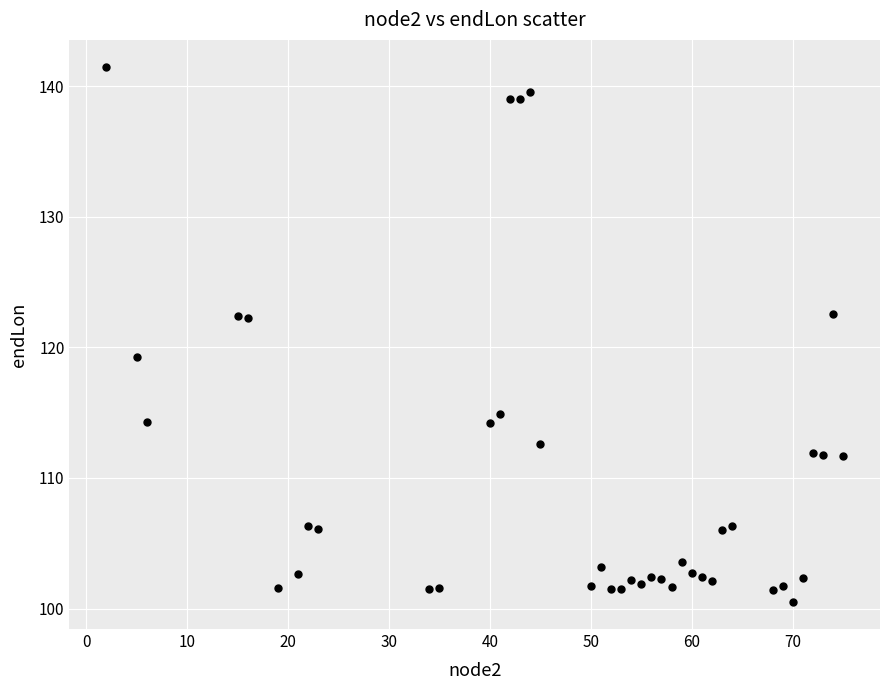

What Y value in the scatter plot is closest to 120?

119.2